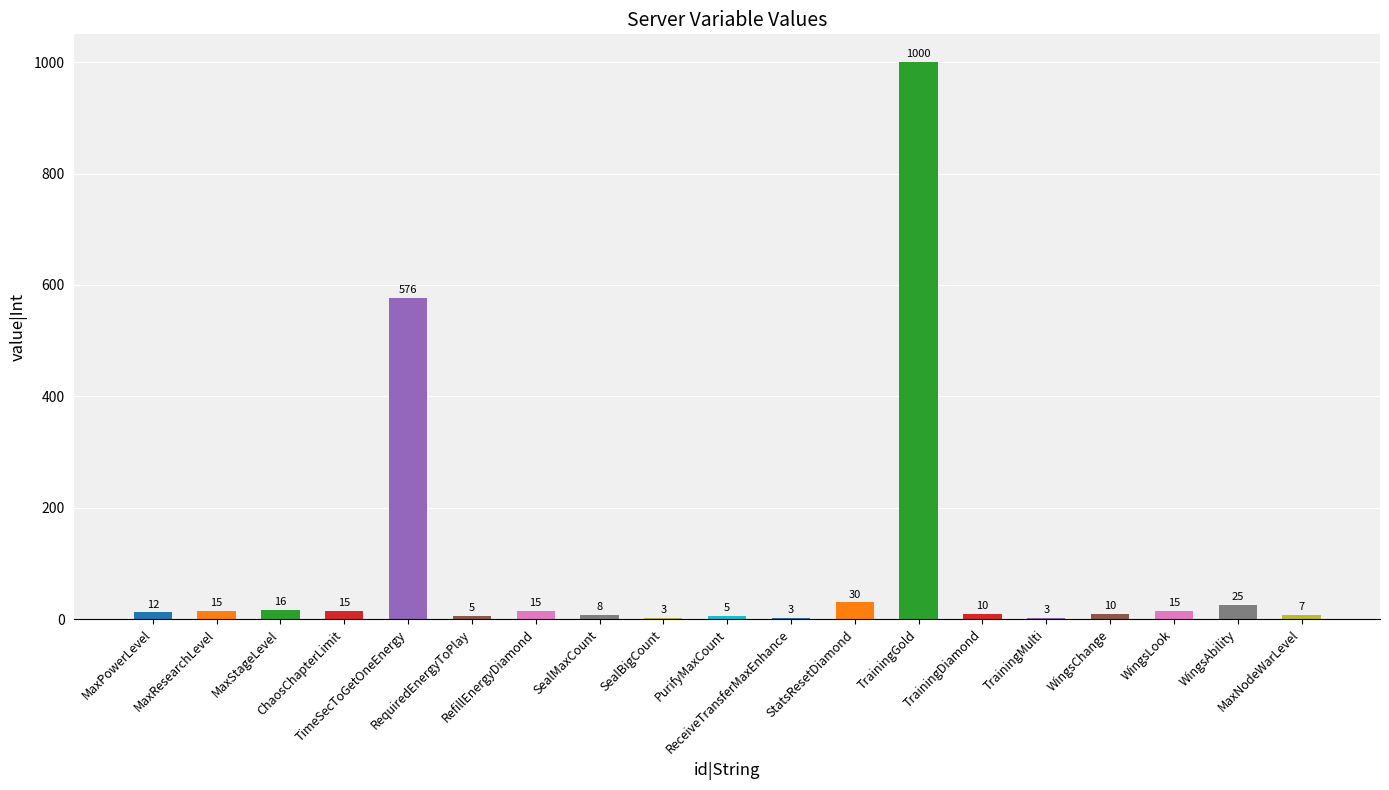

What is the difference between the values at TrainingDiamond and ReceiveTransferMaxEnhance?

7